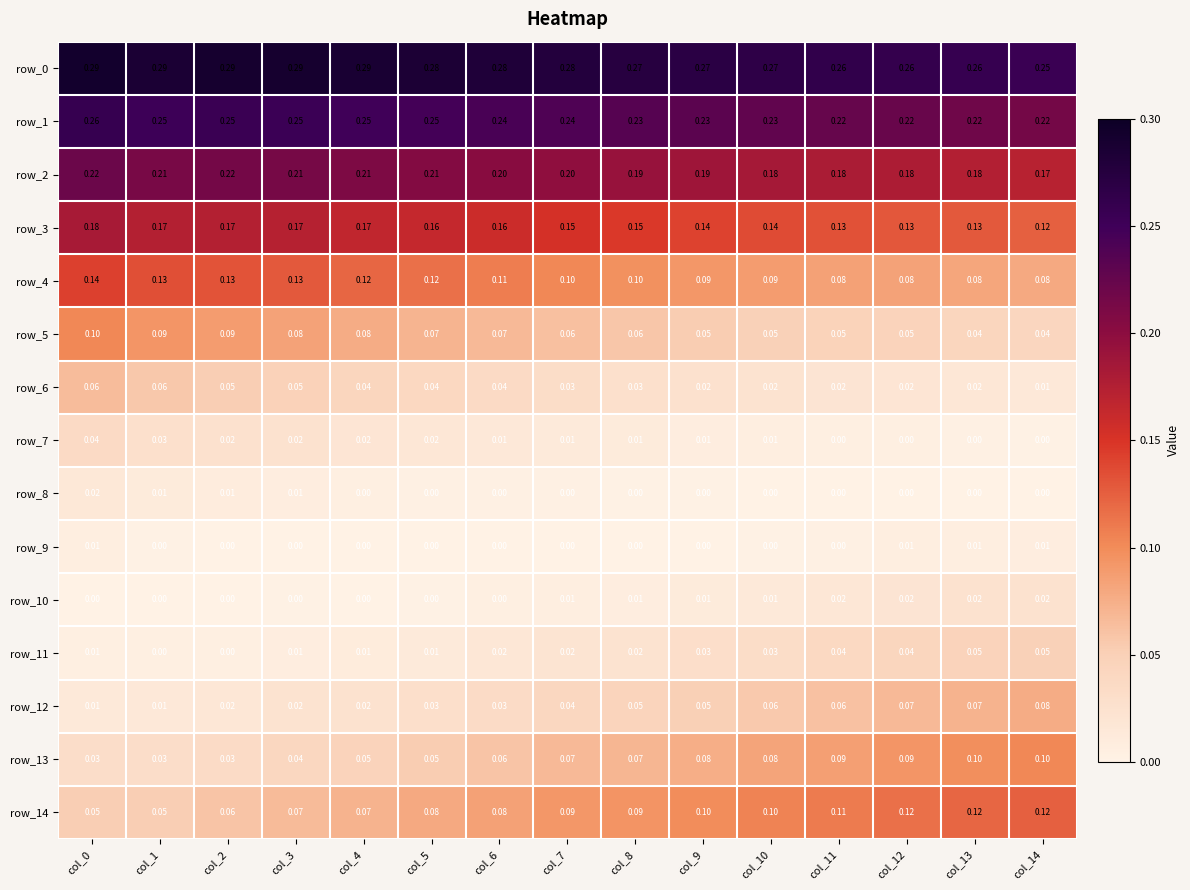

Is the value of row_7 at col_12 greater than the value of row_1 at col_10?

No